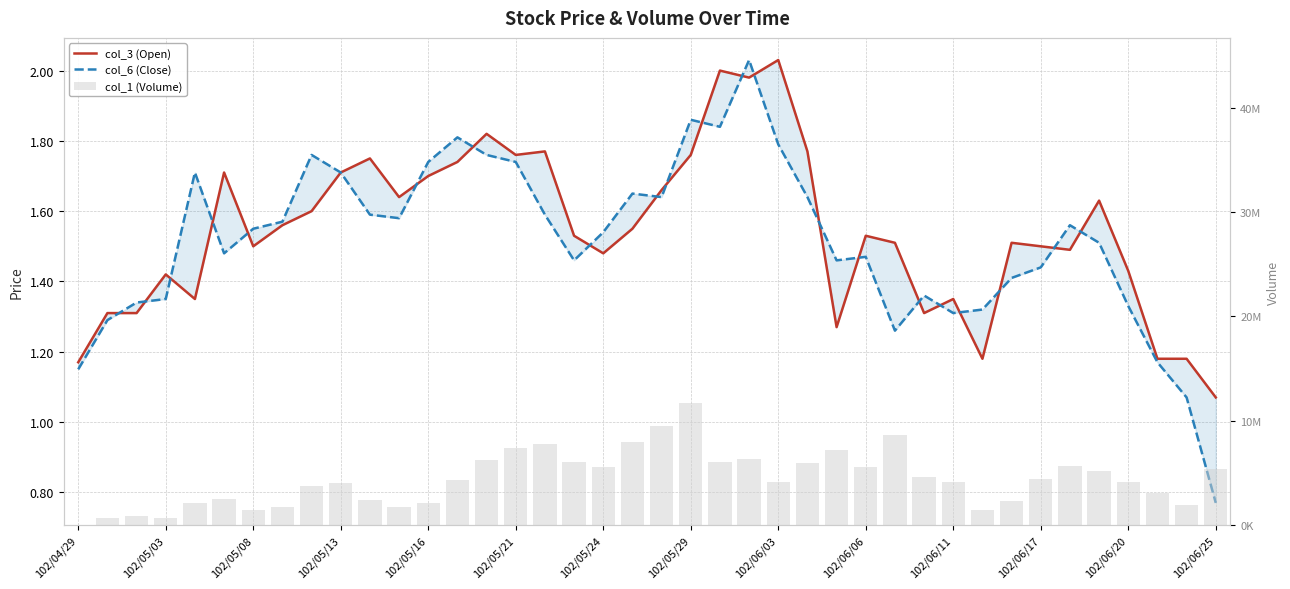

Read the col_6 (Close) value at 38.

1.1